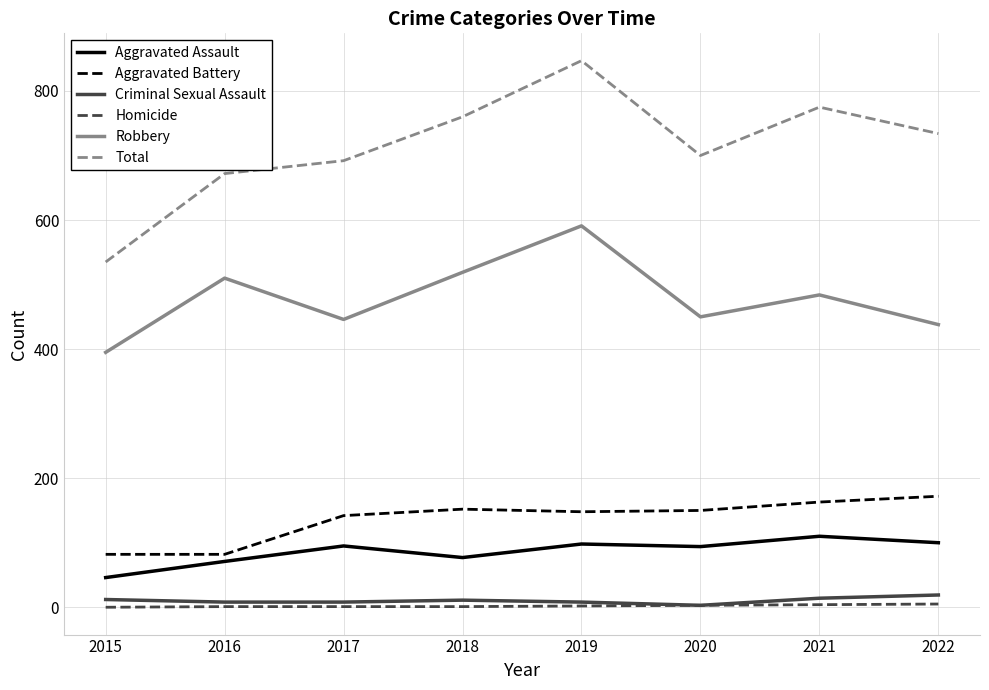

Which category has the highest value across all series?

2019